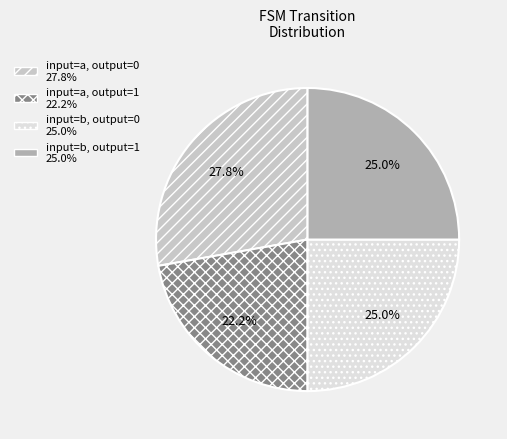

How many slices are in this pie chart?

4